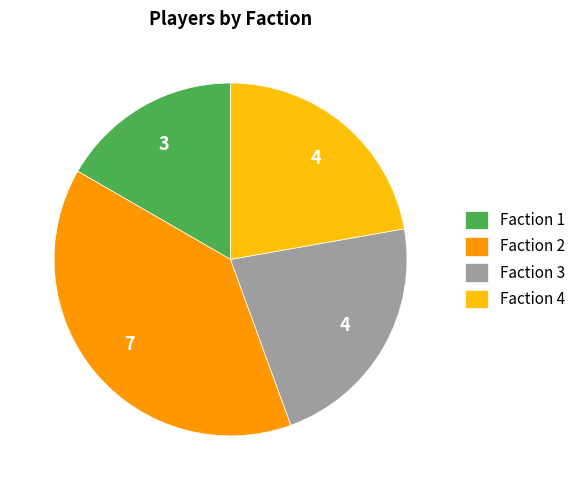

Is there a majority slice in this chart?

No